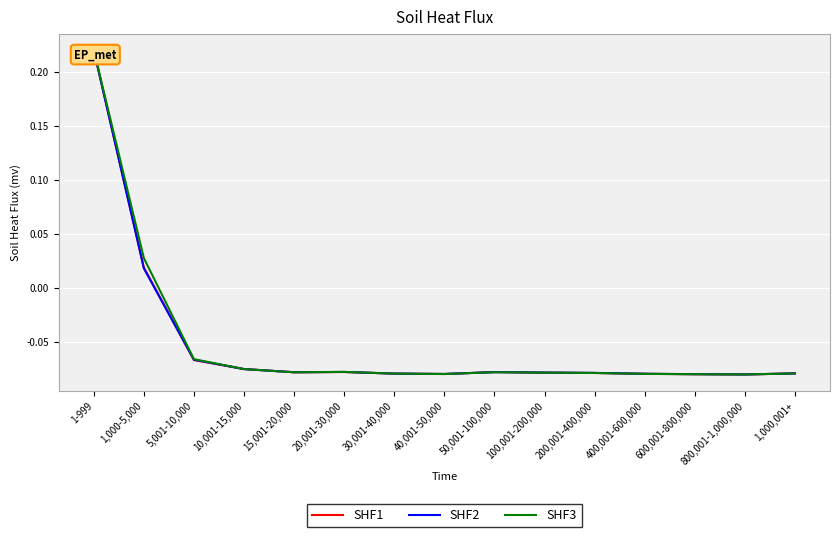

What position from the left is 30,001-40,000?

7